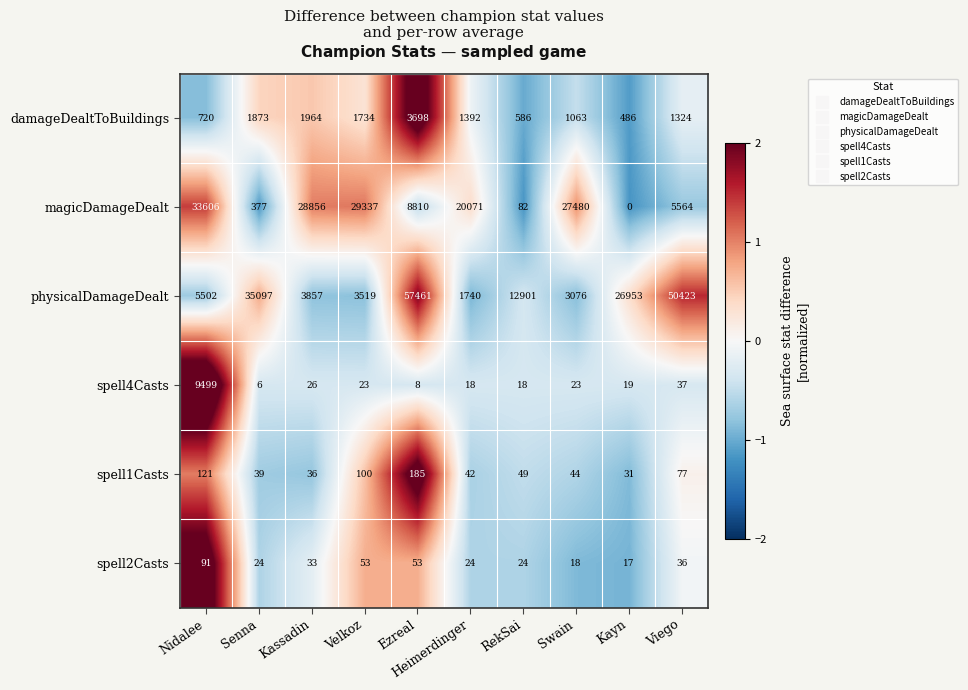

Is it true that spell2Casts equals 56 at Viego?

False